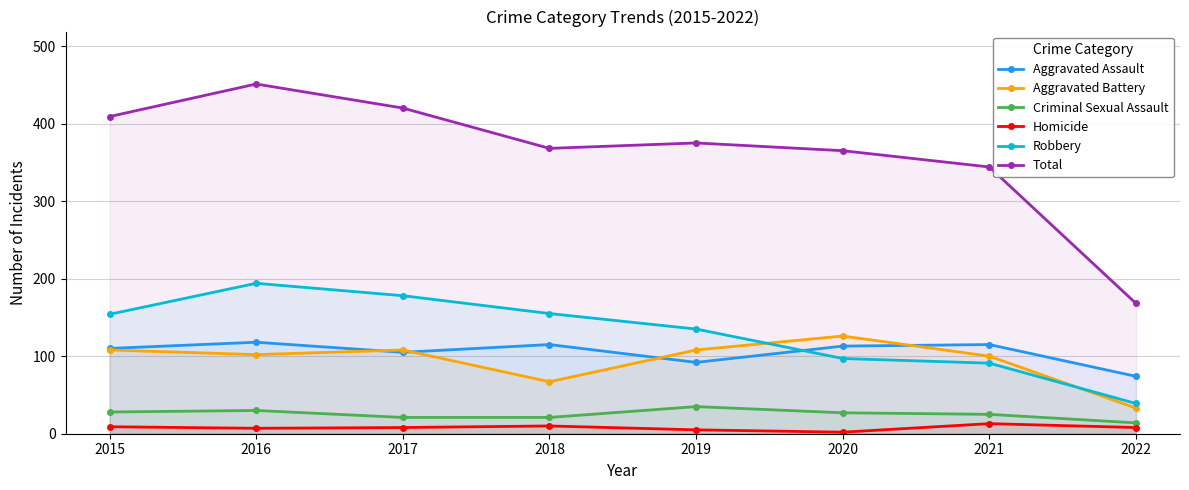

How many data points does each series have?

8